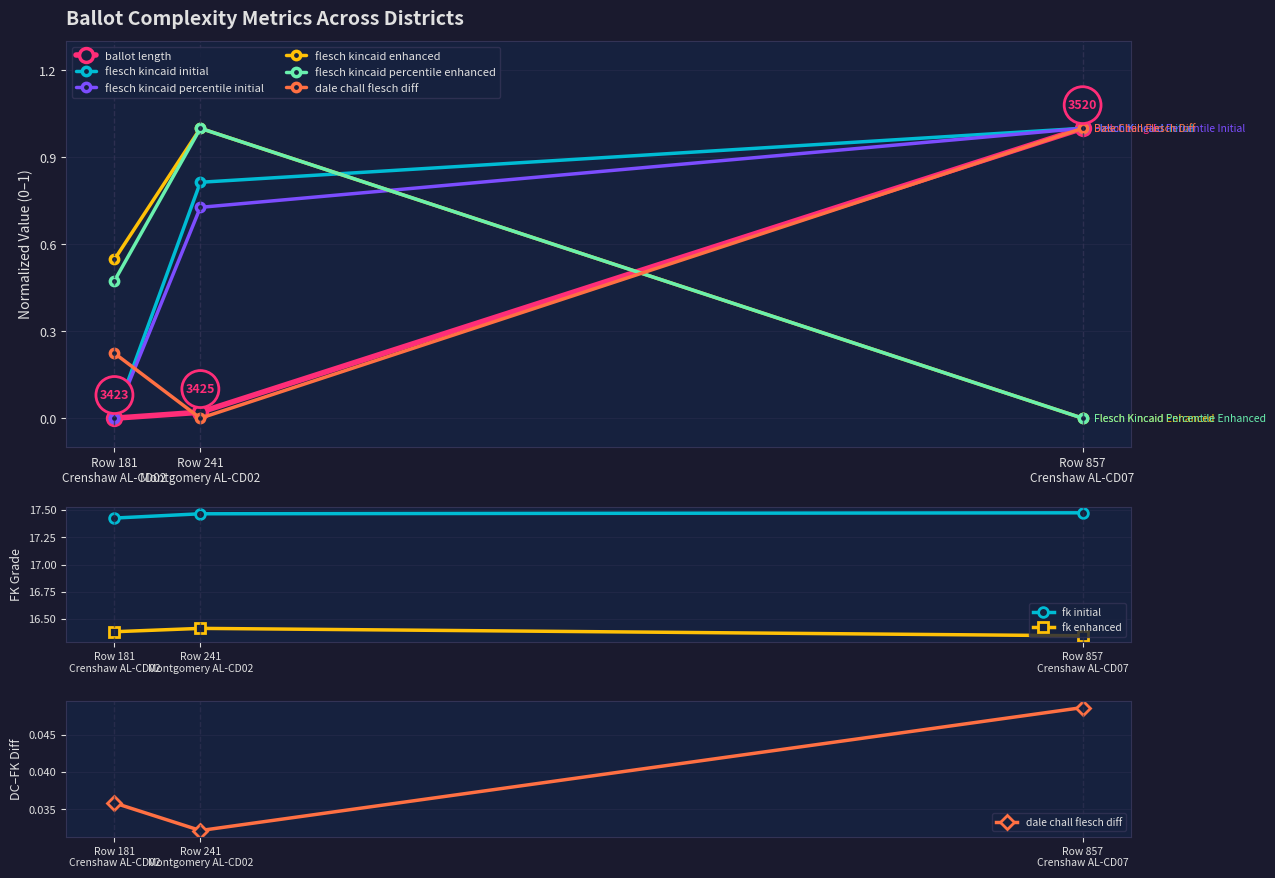

At Row 857
Crenshaw AL-CD07, list the series in order from largest to smallest.

flesch_kincaid_initial, ballot_length, flesch_kincaid_percentile_initial, dale_chall_flesch_diff, flesch_kincaid_enhanced, flesch_kincaid_percentile_enhanced